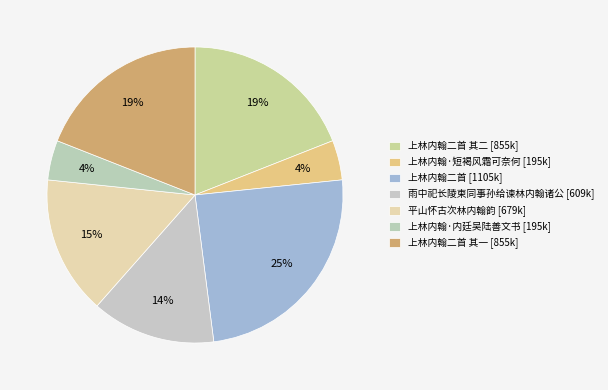

How many segments does this pie chart have?

7